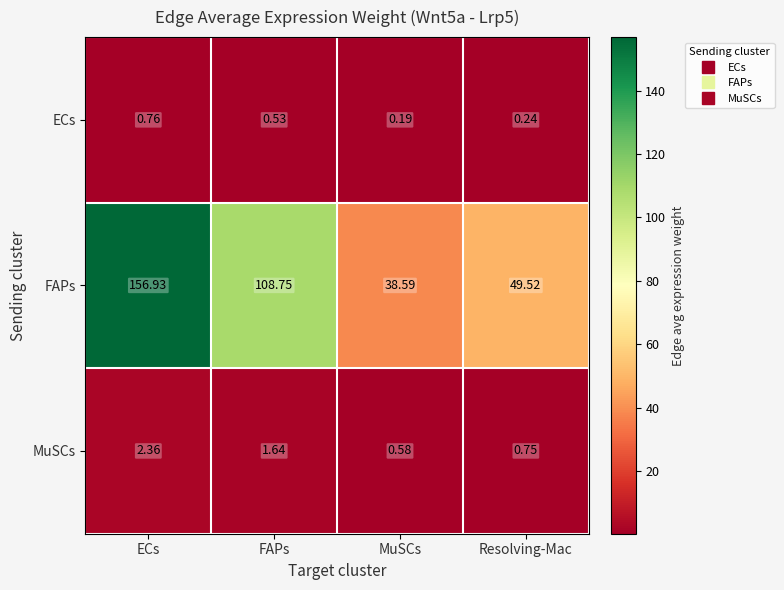

Which series has the largest total across all categories?

FAPs